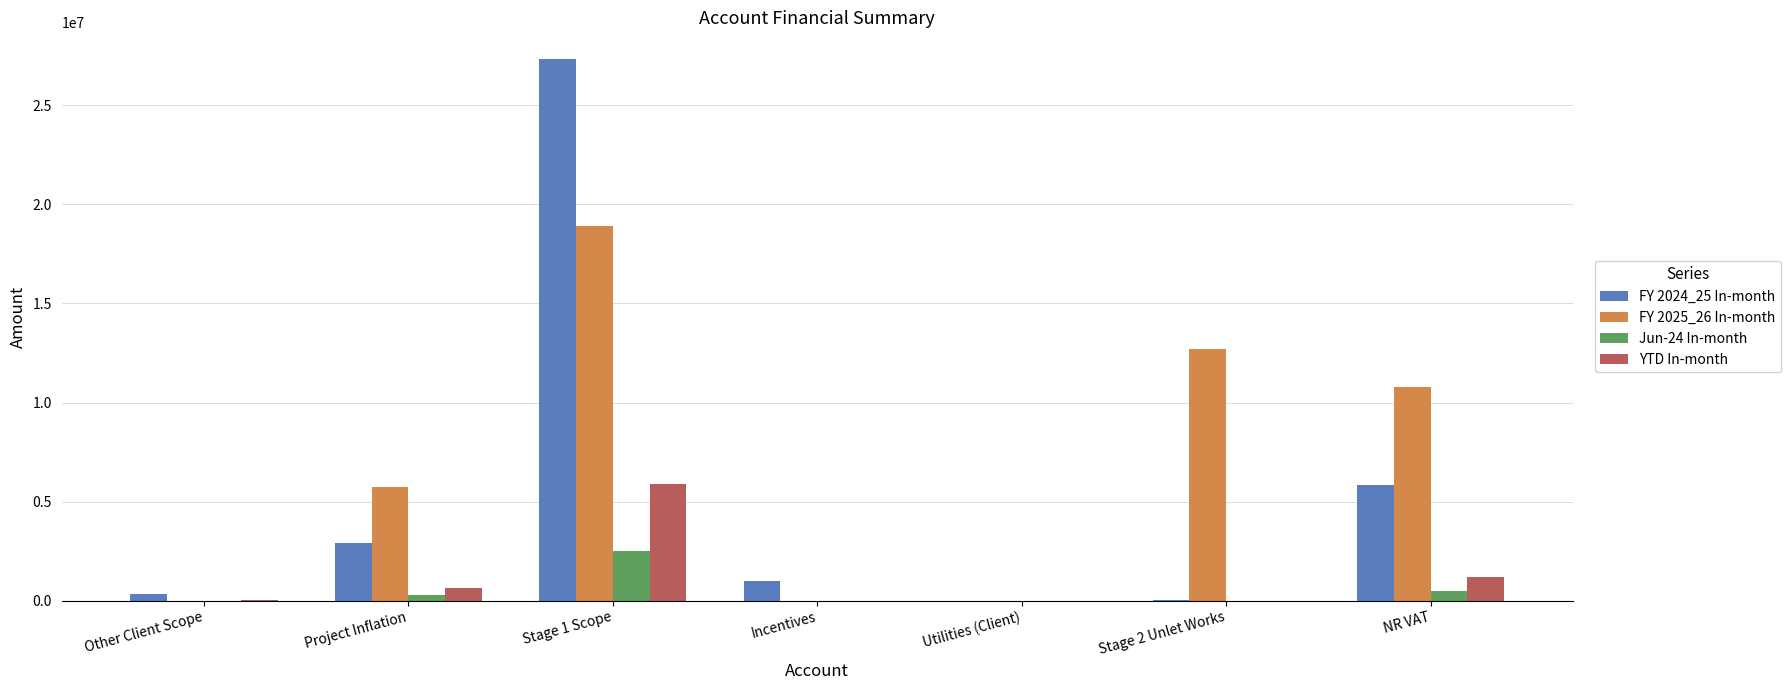

Which series has the largest range (max minus min)?

FY 2024_25 In-month